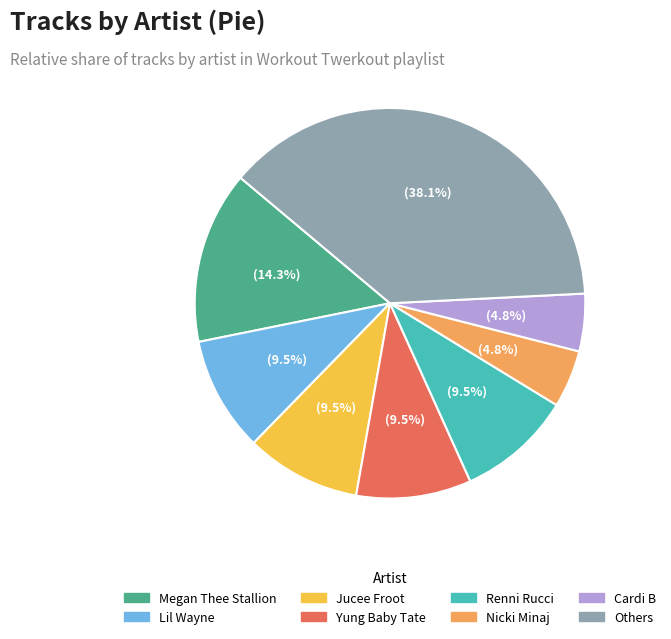

Does any single category account for the majority?

No